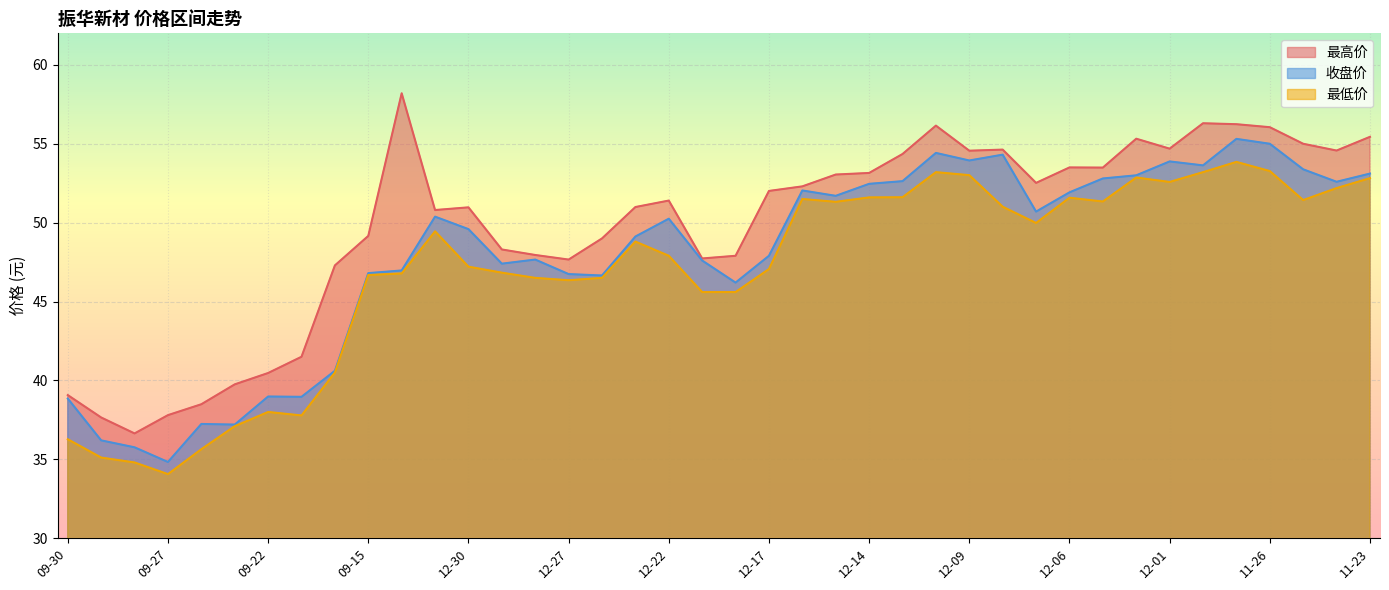

Is it true that 最高价 equals 53.1 at 12-14?

True